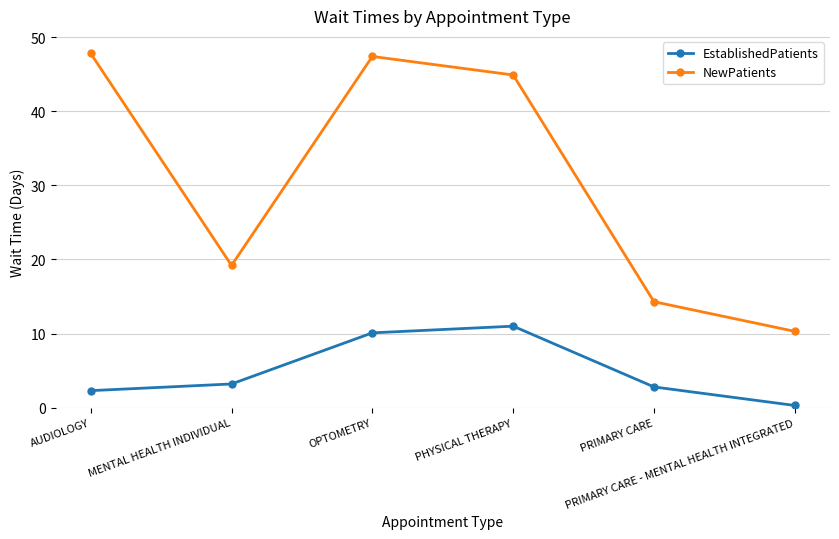

Rank the series by their maximum value, from highest to lowest.

NewPatients, EstablishedPatients